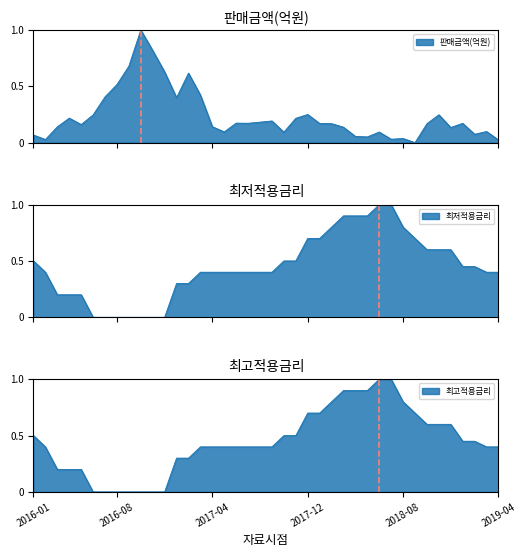

After their last crossing, which series has the higher values: 최고적용금리 or 판매금액(억원)?

최고적용금리